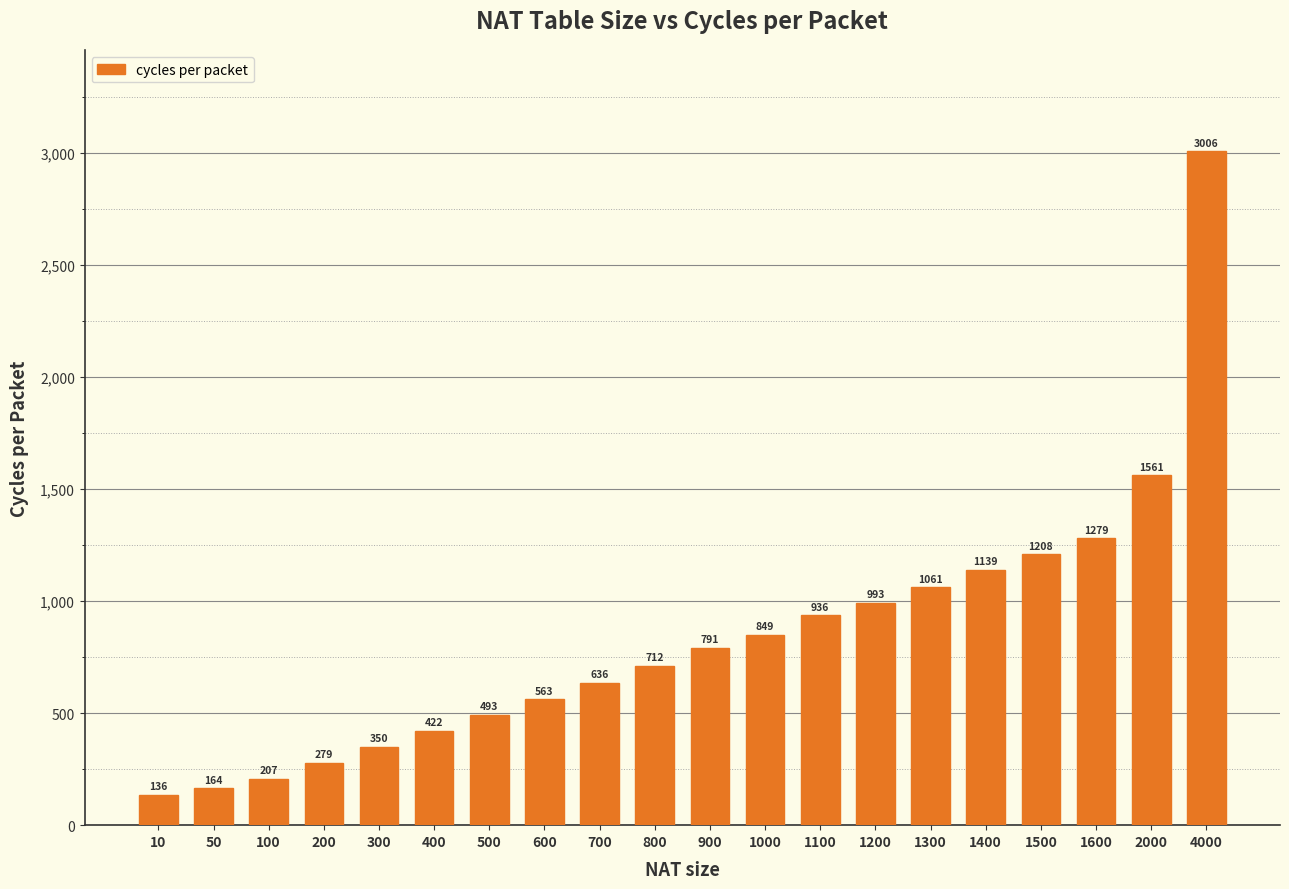

Read the value at 900, to the nearest 10.

790